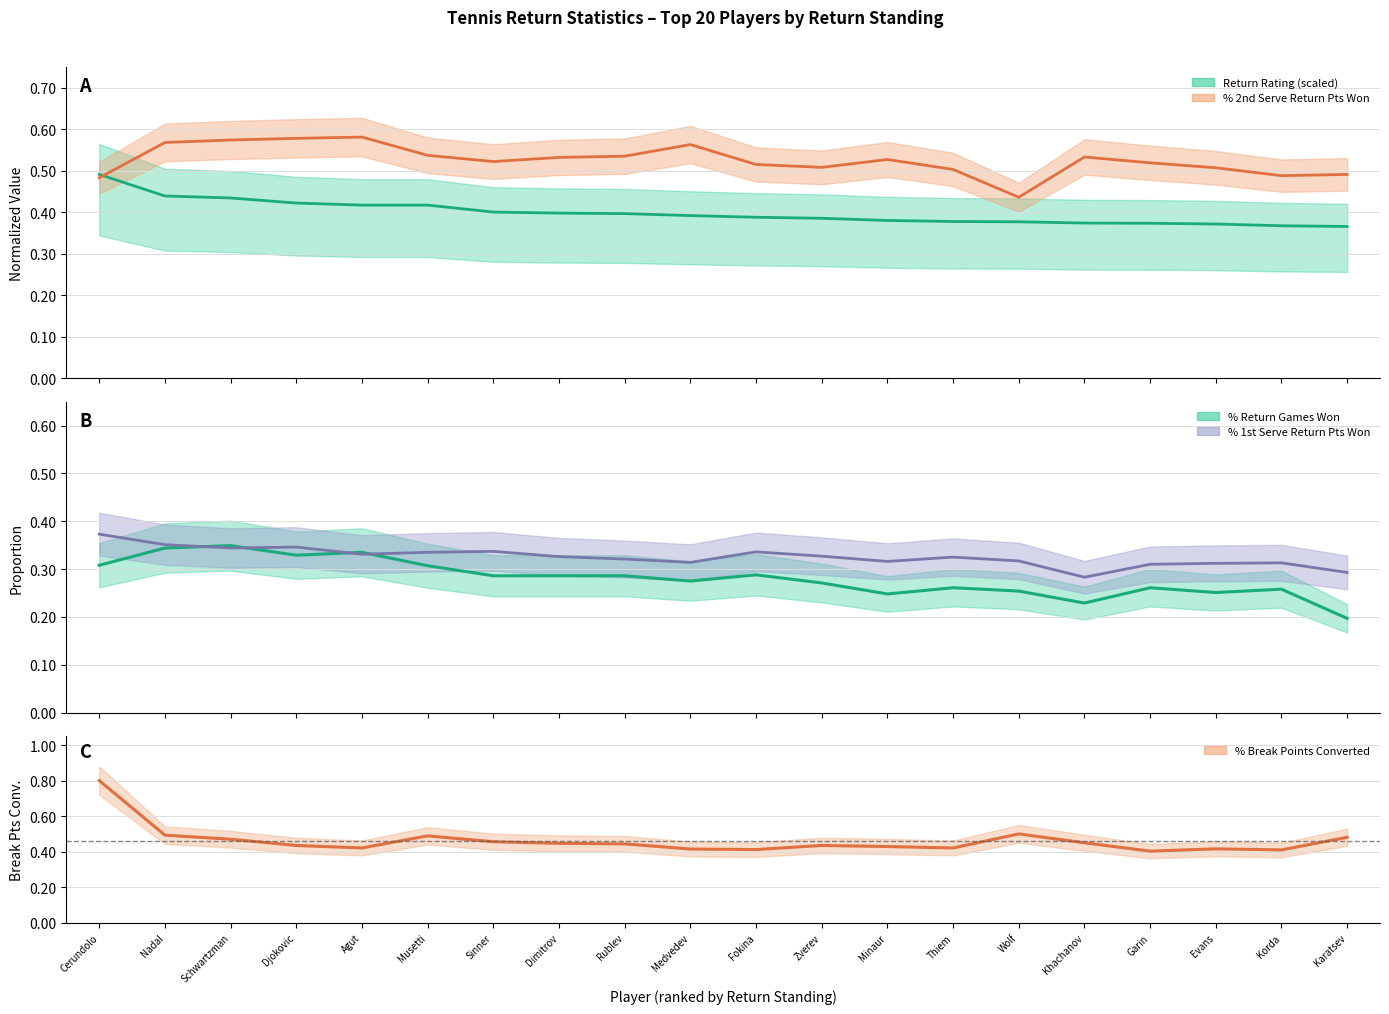

Where is % Return Games Won nearest to the value 0?

Karatsev